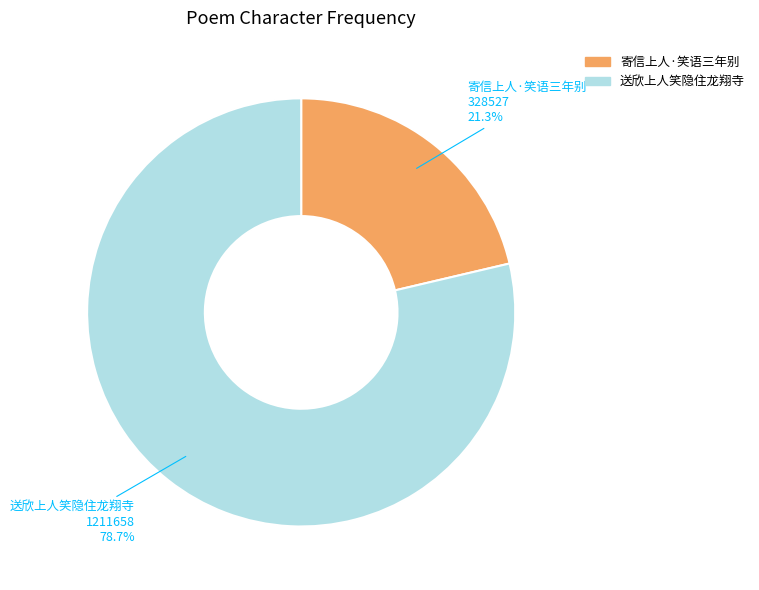

What is the ratio of the value at 寄信上人·笑语三年别 to the value at 送欣上人笑隐住龙翔寺?

0.3